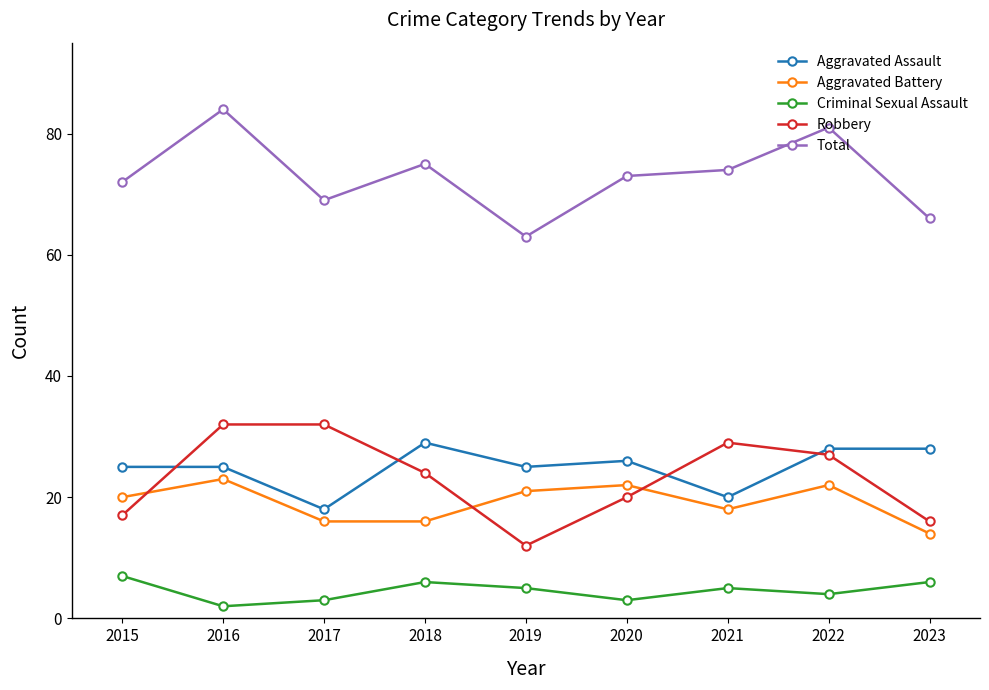

What is the average value of the Aggravated Assault series?

25